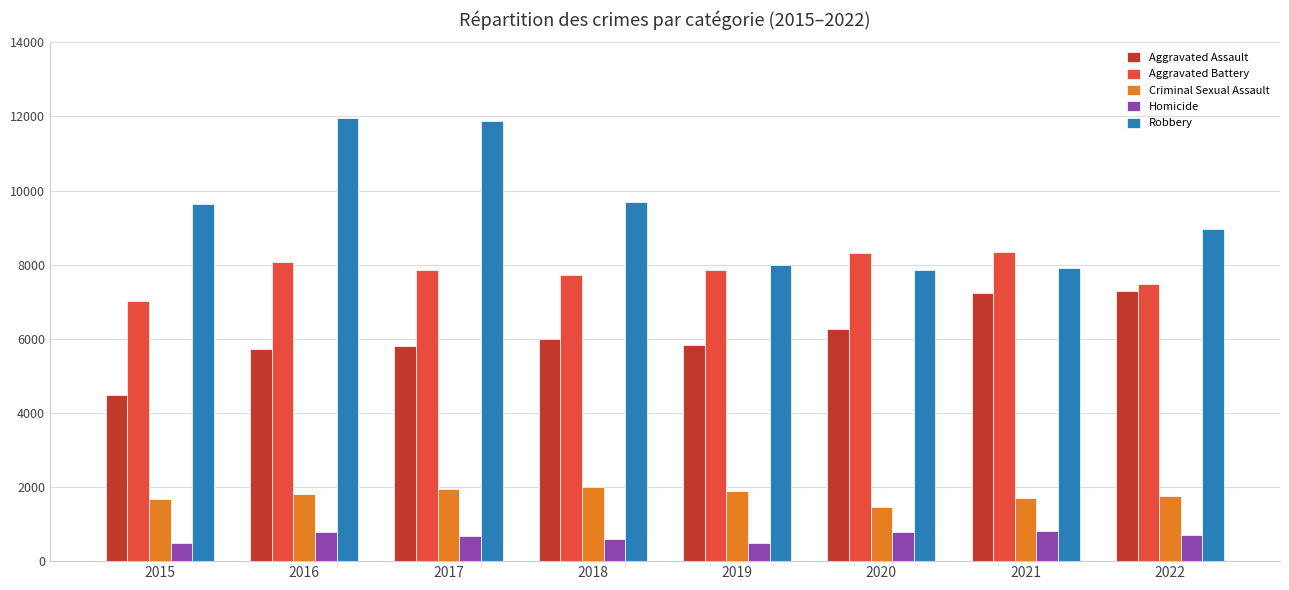

Rank the series by their maximum value, from highest to lowest.

Robbery, Aggravated Battery, Aggravated Assault, Criminal Sexual Assault, Homicide